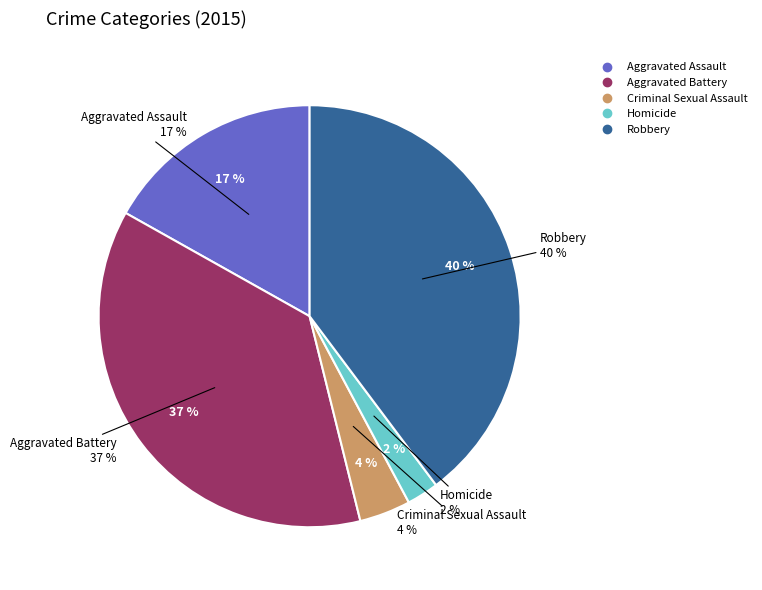

Rank the categories by value from lowest to highest.

Homicide, Criminal Sexual Assault, Aggravated Assault, Aggravated Battery, Robbery